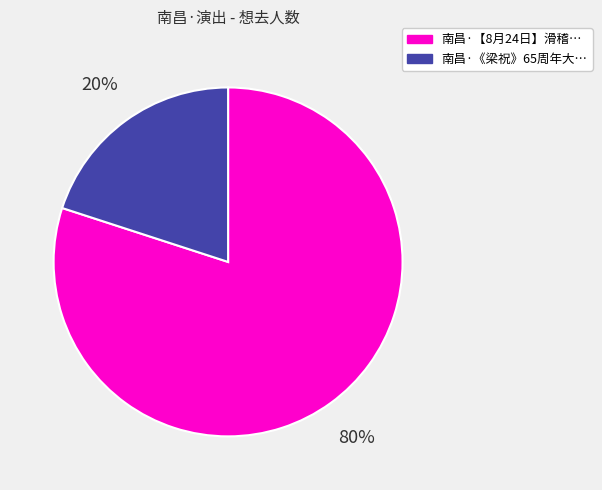

How many slices are in this pie chart?

2